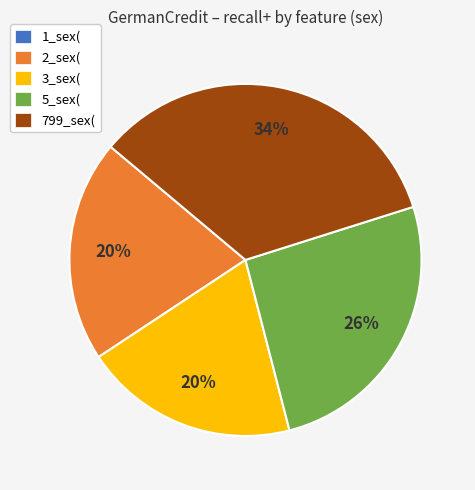

Is the sum of 2_sex( and 5_sex( greater than half?

No